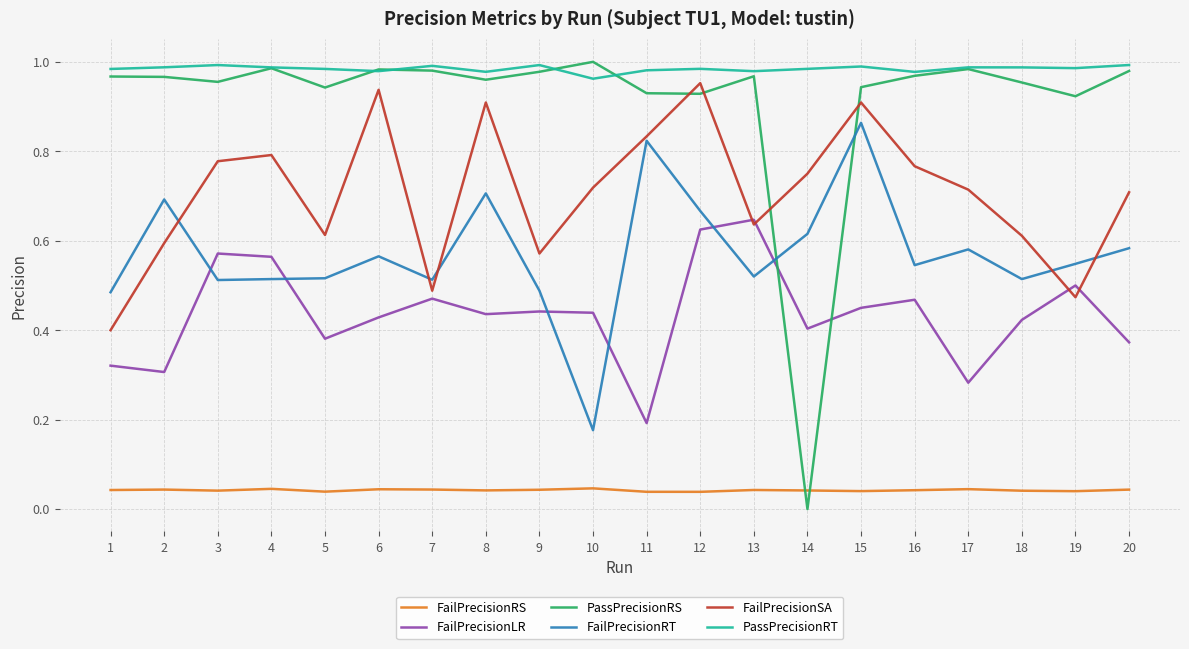

How many lines are shown in the chart?

6